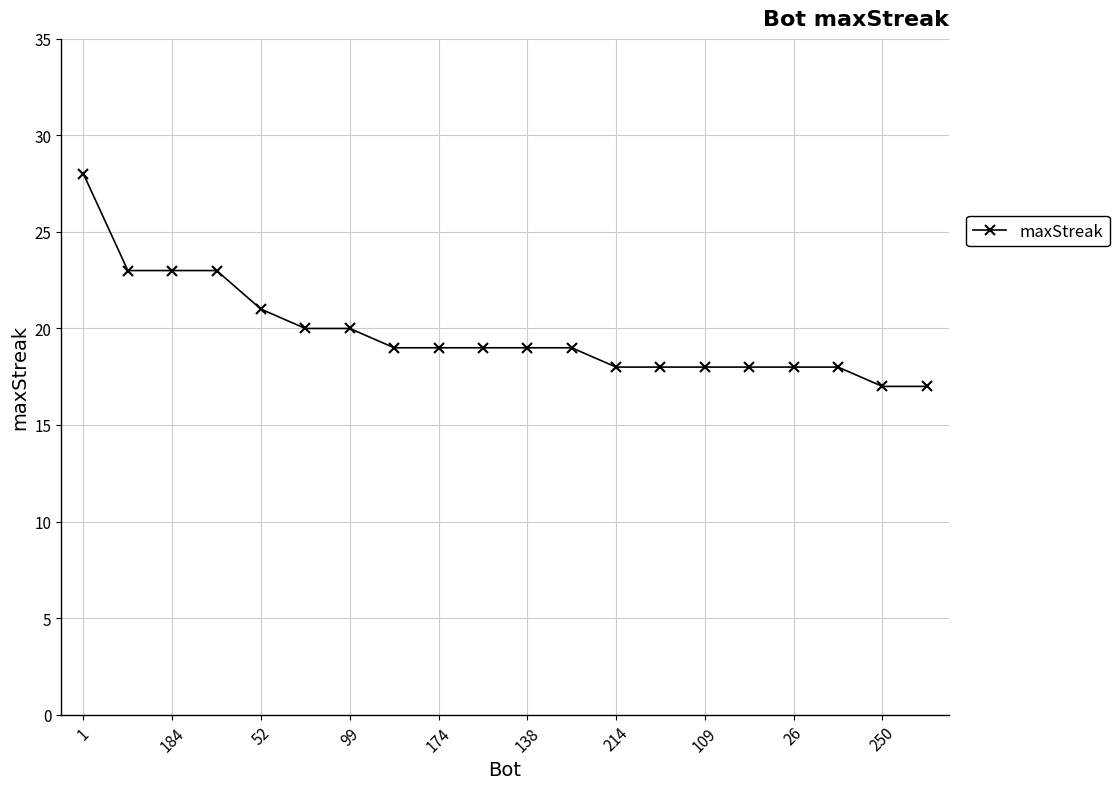

What is the maximum value shown in the chart?

28